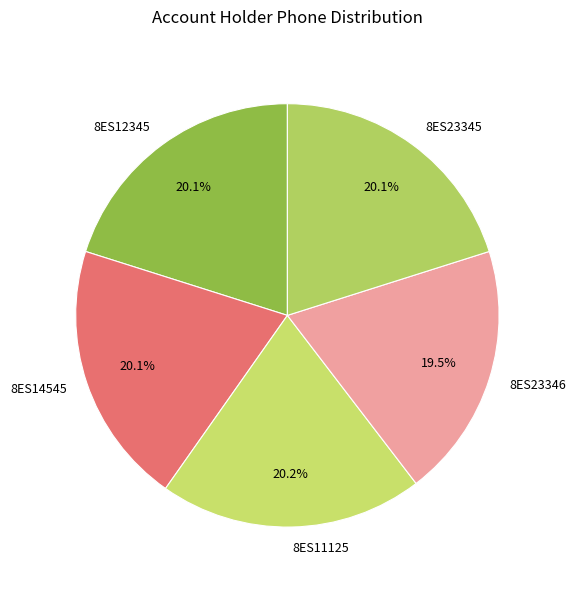

How many slices are in this pie chart?

5